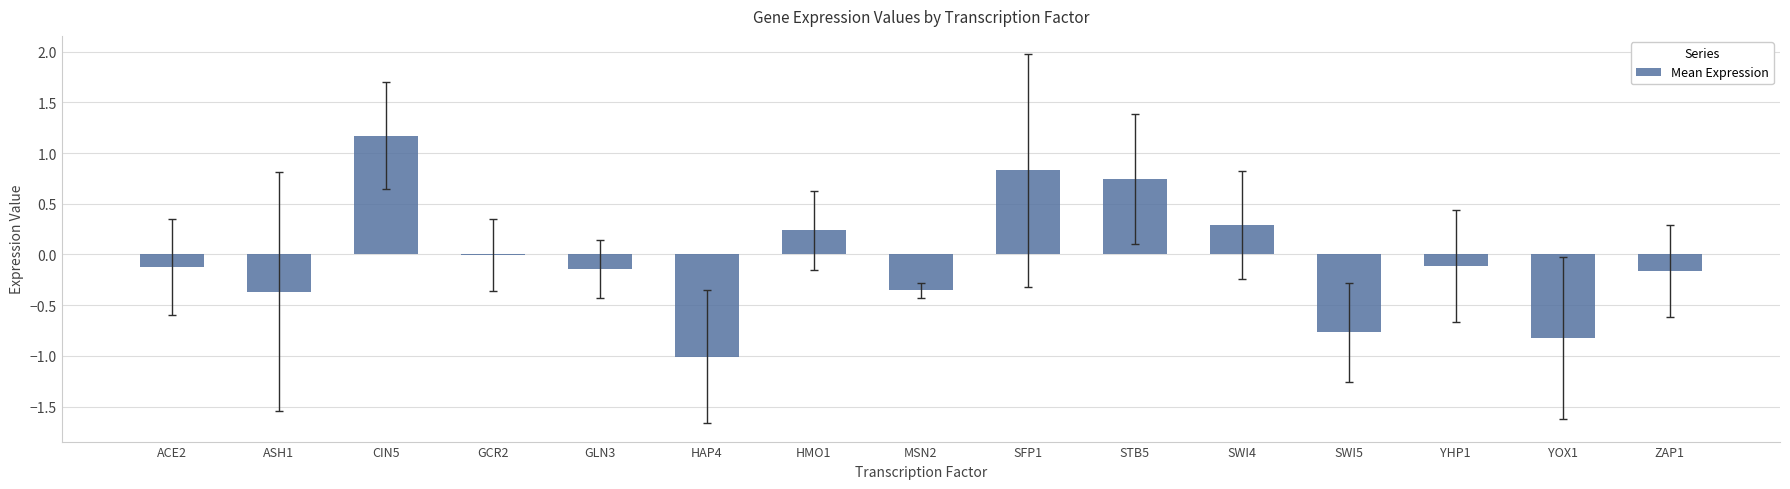

Which category has the highest value across all series?

CIN5